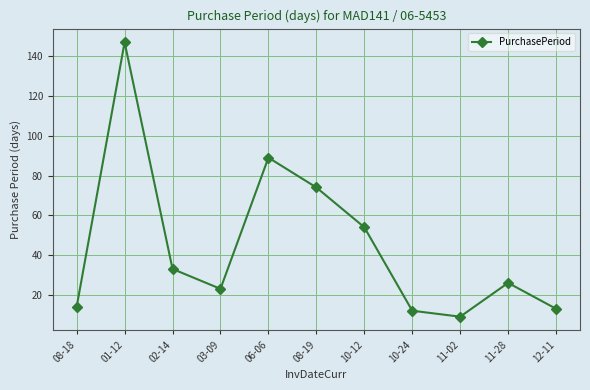

Which label corresponds to the smallest value in the chart?

11-02